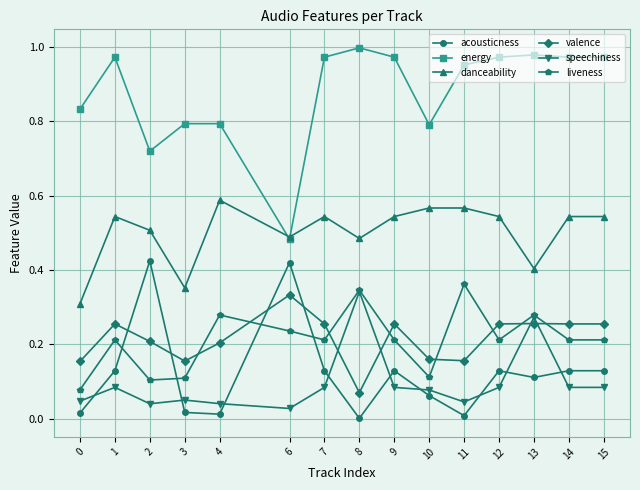

Which series has the largest range (max minus min)?

energy